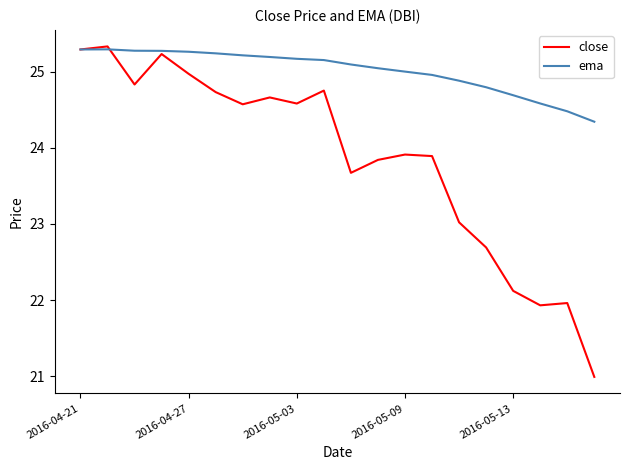

What is the smallest value displayed?

21.0